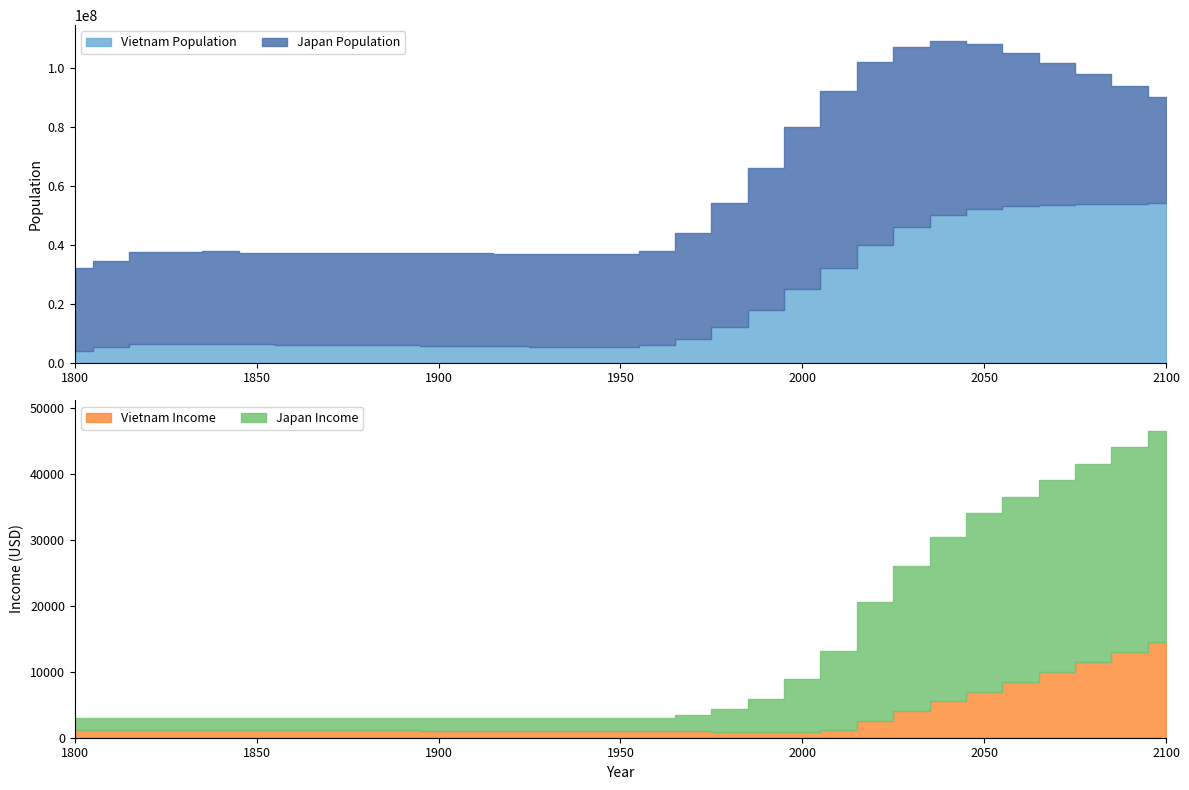

Which category has the lowest value across all series?

1990